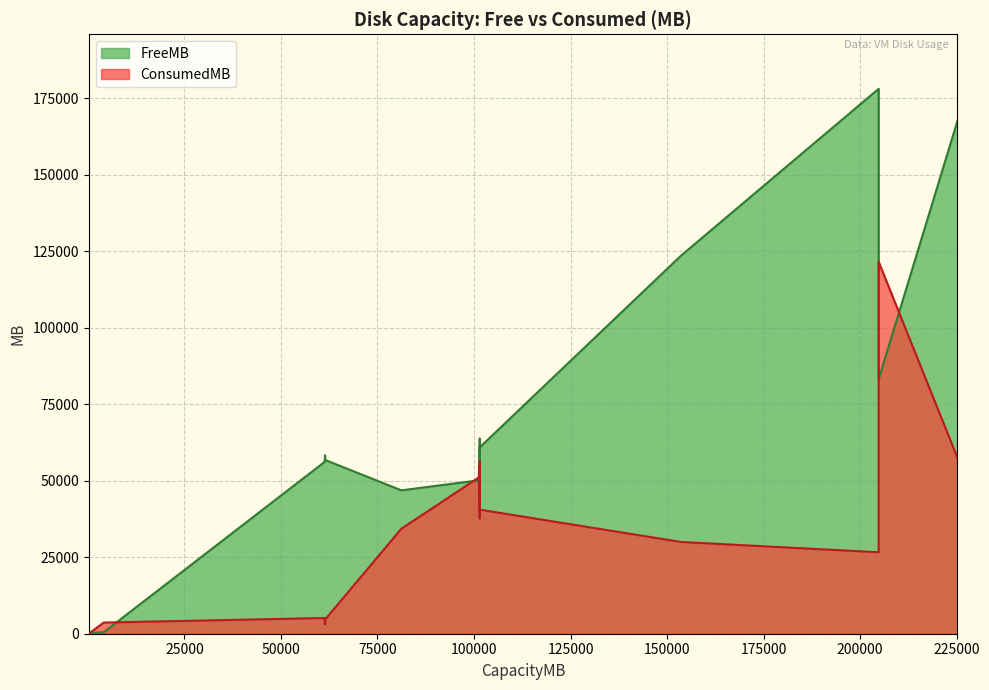

Rank the series by their maximum value, from highest to lowest.

FreeMB, ConsumedMB